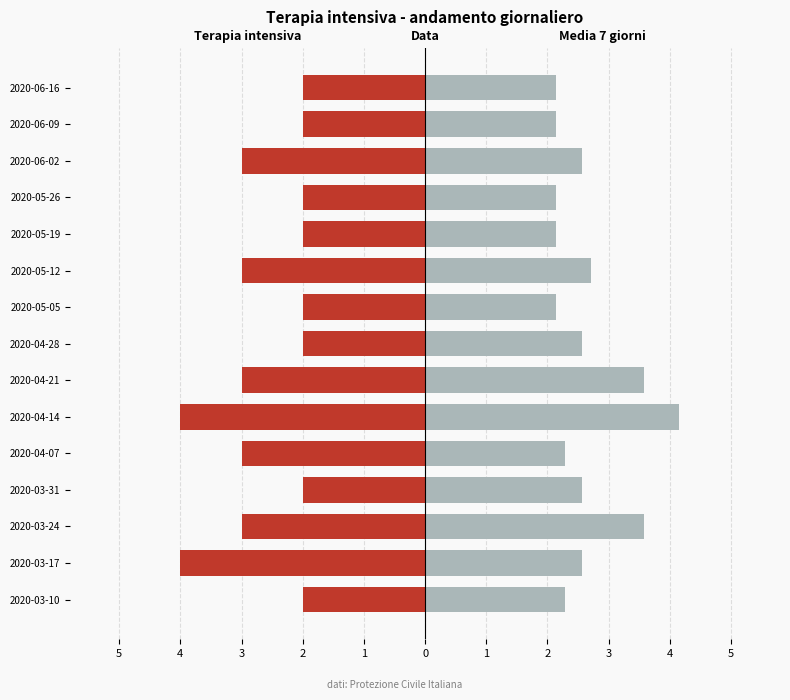

What is the difference between the highest and lowest values at 2020-06-09?

4.1